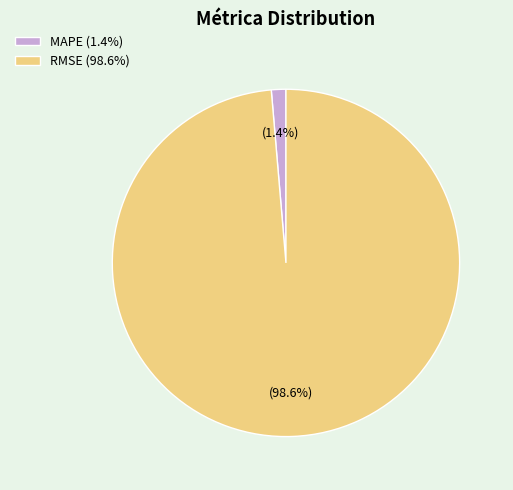

To the nearest percent, what is the difference between the MAPE and RMSE slice percentages?

97%